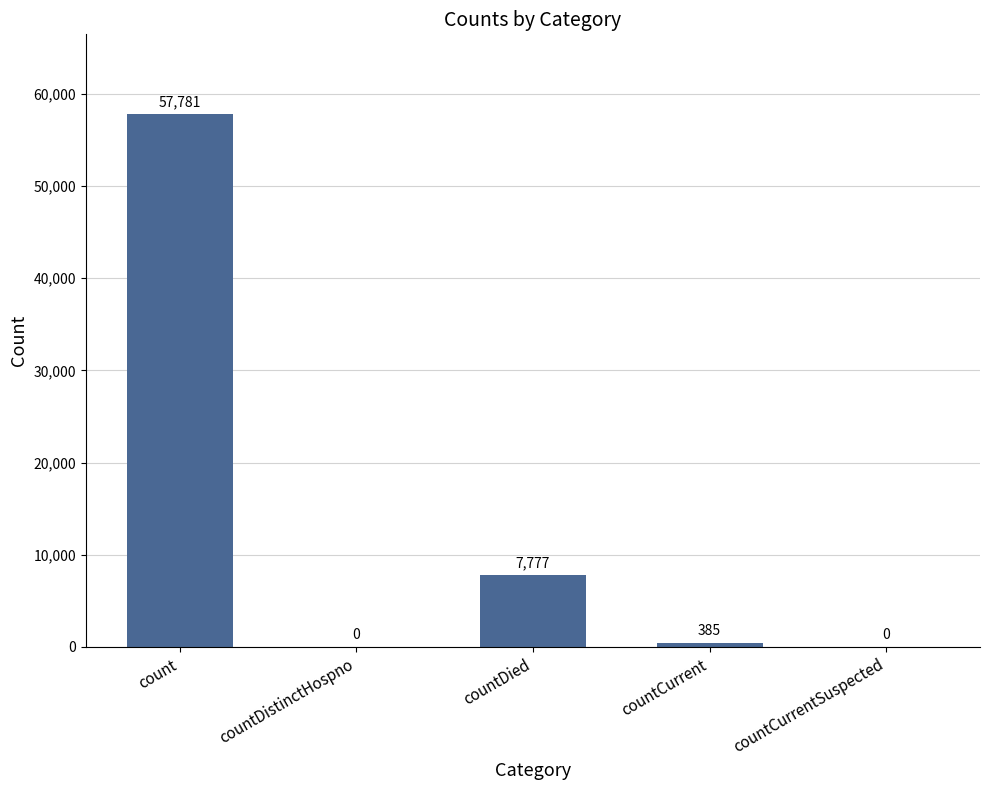

What is the sum of the values at countCurrent and countCurrentSuspected?

385